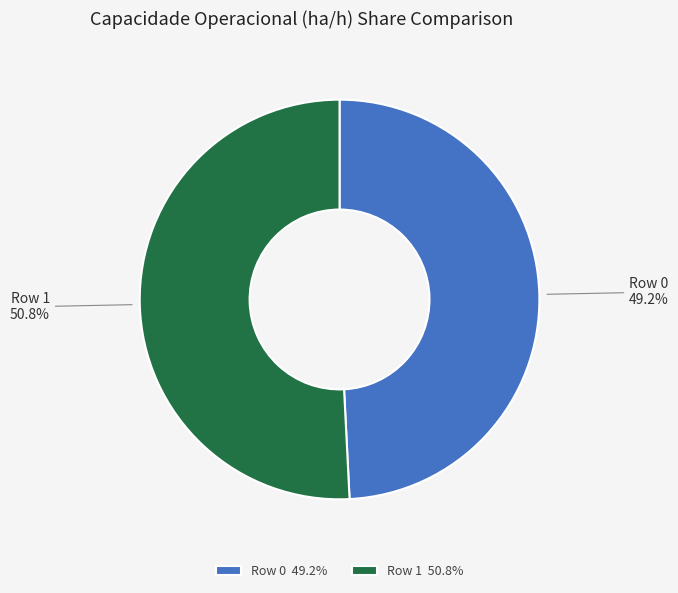

What is the total percentage of Row 1 and Row 0?

100.0%